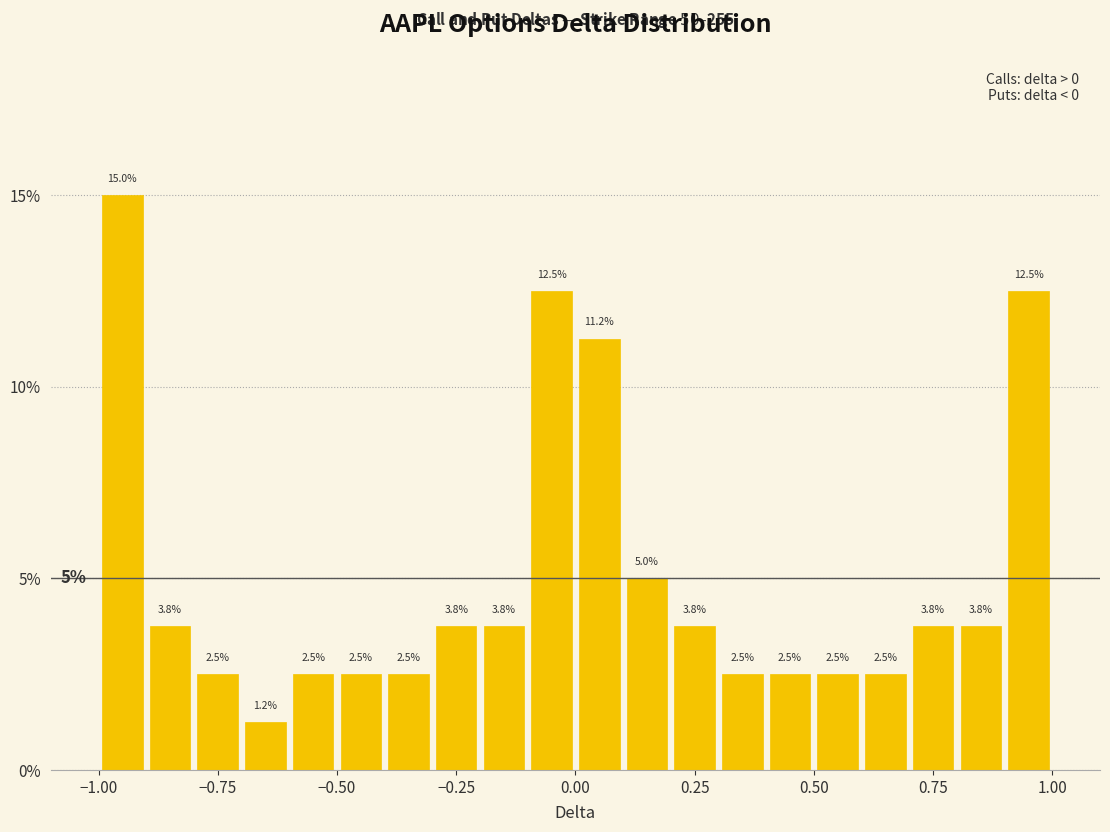

Read against the x-axis, roughly where is the centre of the tallest bar?

-0.95